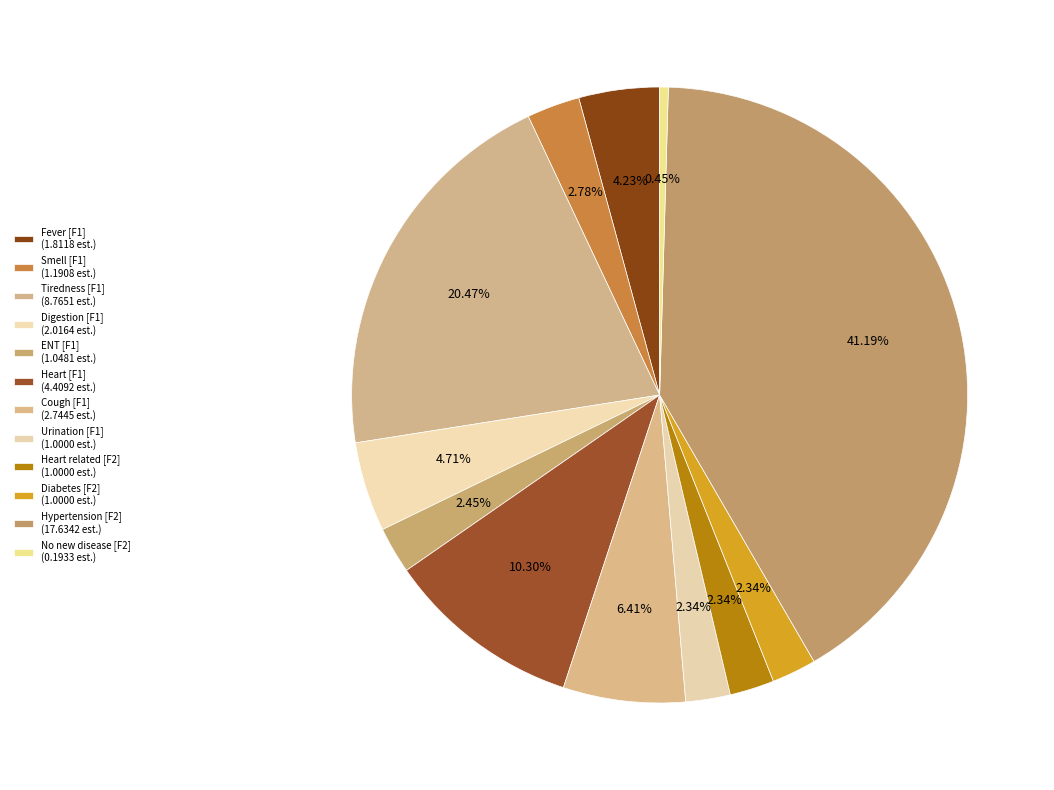

How many slices are in this pie chart?

12